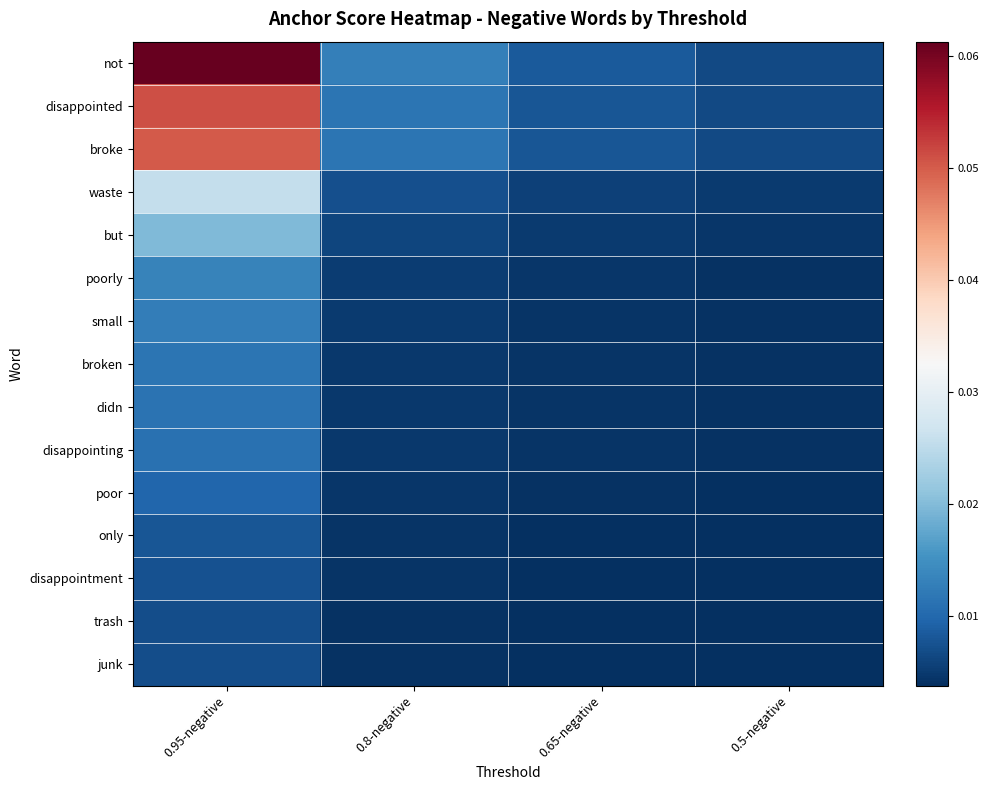

Between 0.95-negative and 0.5-negative, which series saw the biggest shift?

not